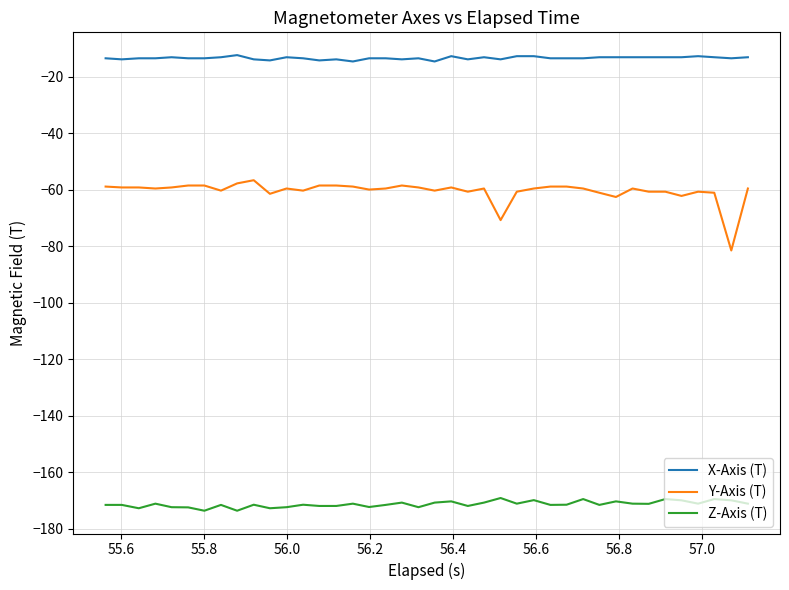

What is the difference between the maximum and minimum values in the Y-Axis (T) series?

24.9